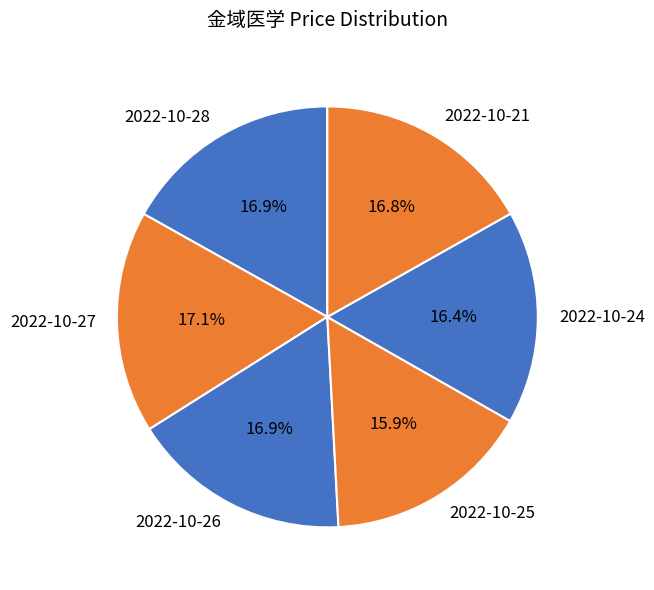

What is the ratio of the value at 2022-10-25 to the value at 2022-10-21?

0.9